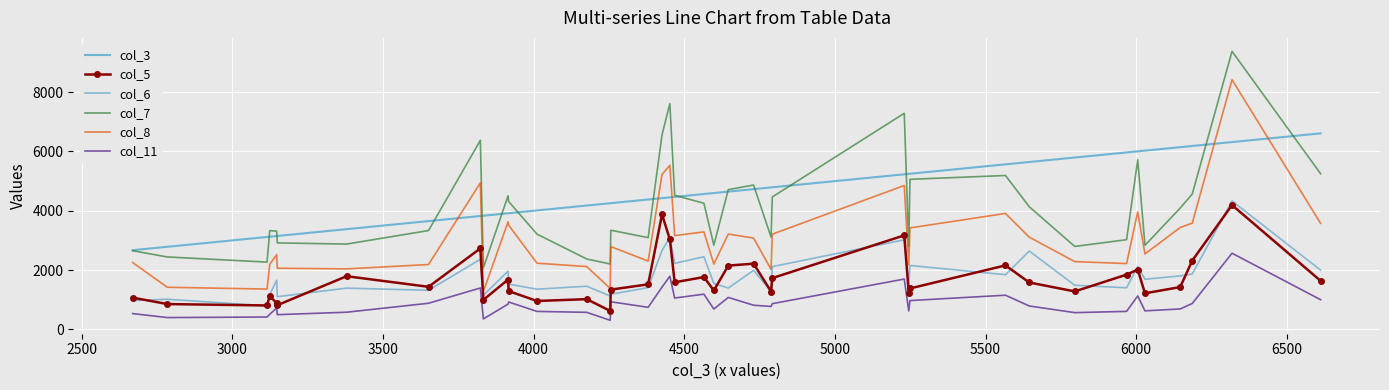

True or false: col_11 and col_3 intersect in this chart.

False